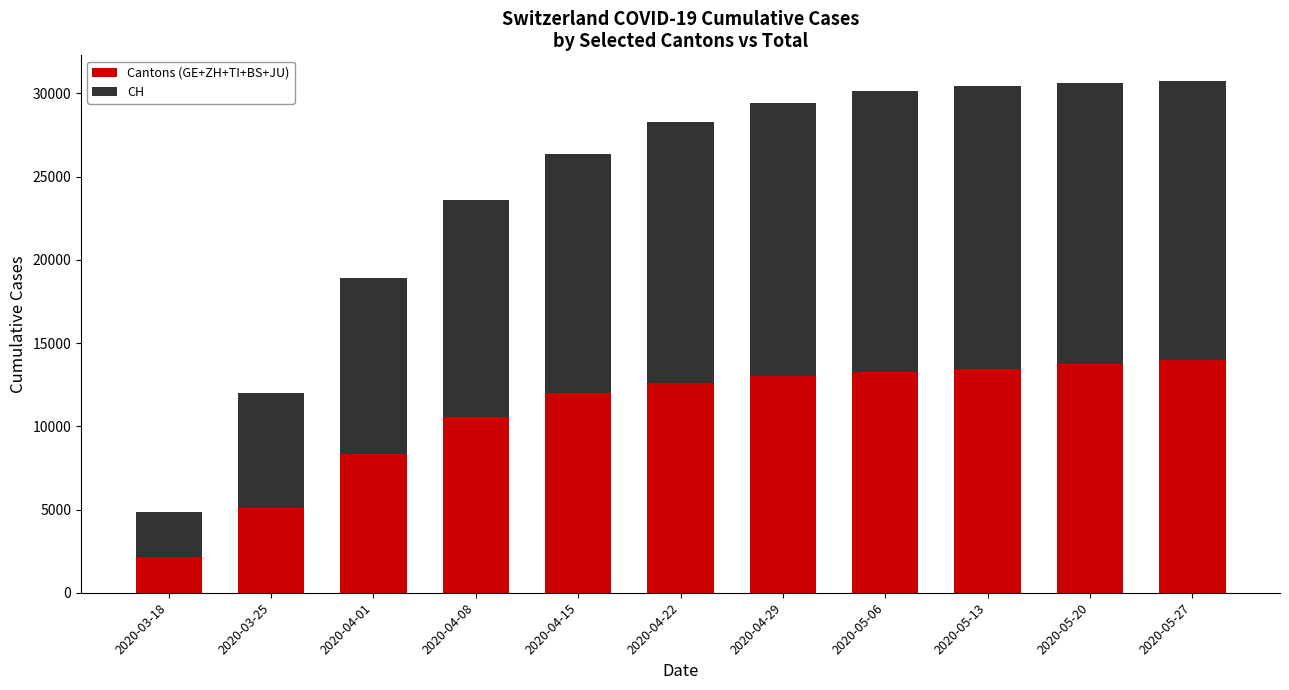

The value of Cantons (GE+ZH+TI+BS+JU) at 2020-04-01 is 2097. True or false?

False